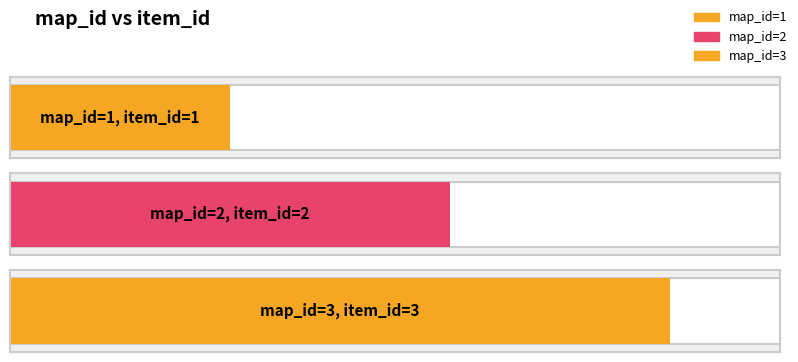

What is the maximum value shown in the chart?

3